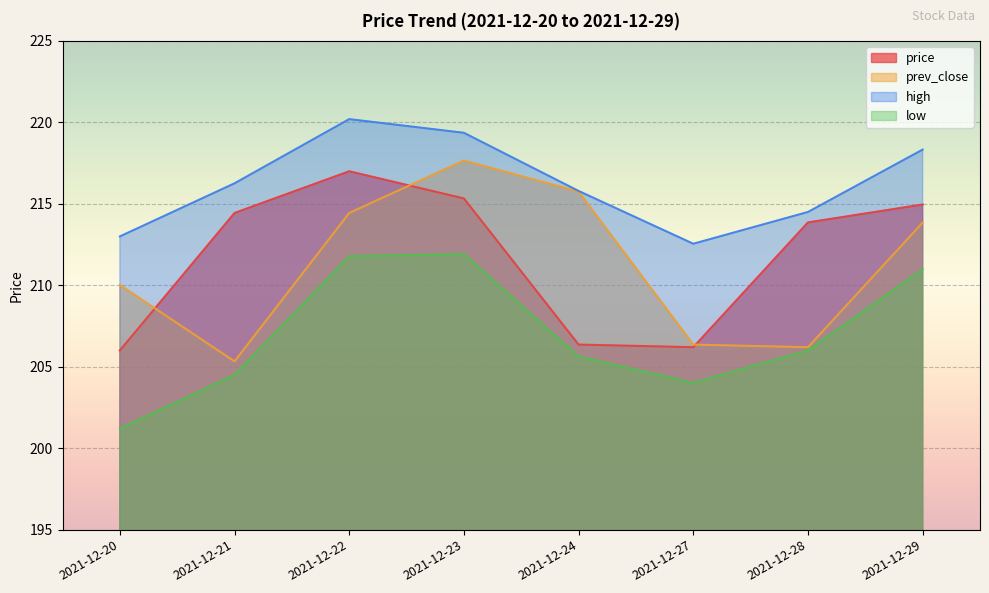

Which category has the lowest value in the high series?

2021-12-27